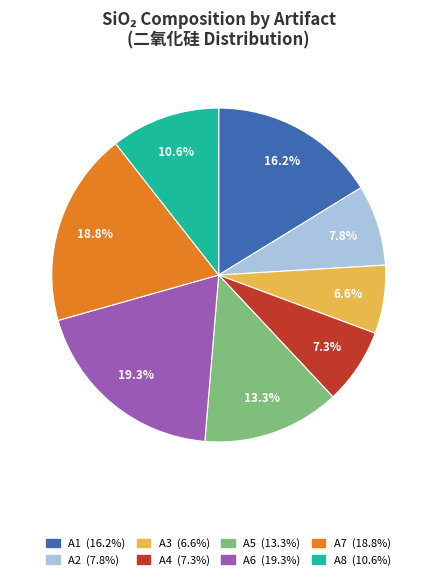

Is there a majority slice in this chart?

No